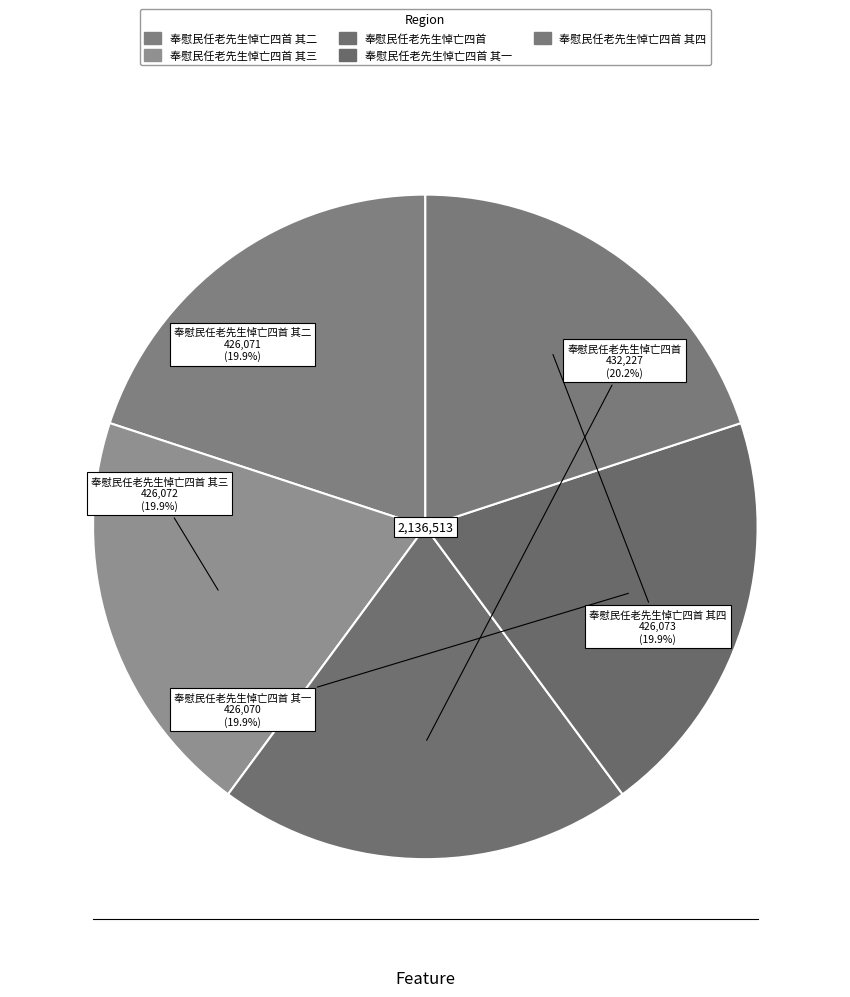

How many slices are in this pie chart?

5